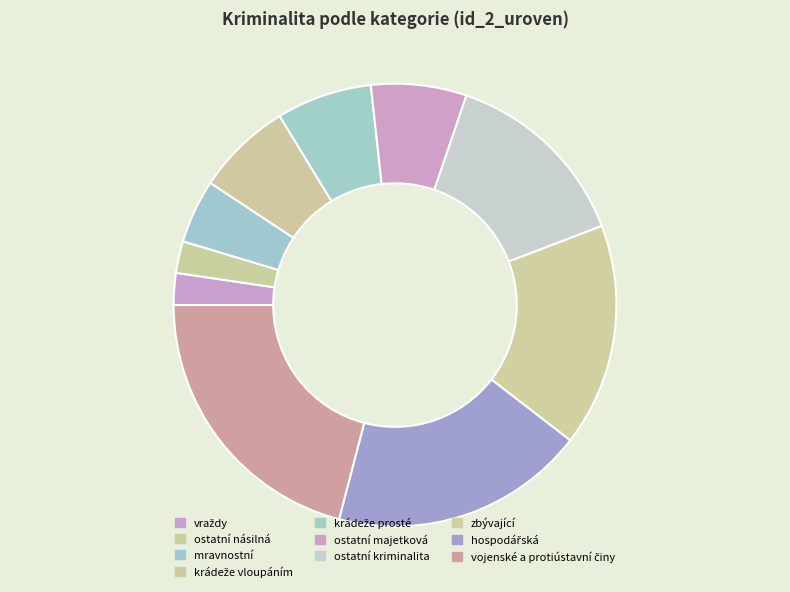

The ostatní majetková slice represents 1% of the pie. True or false?

False